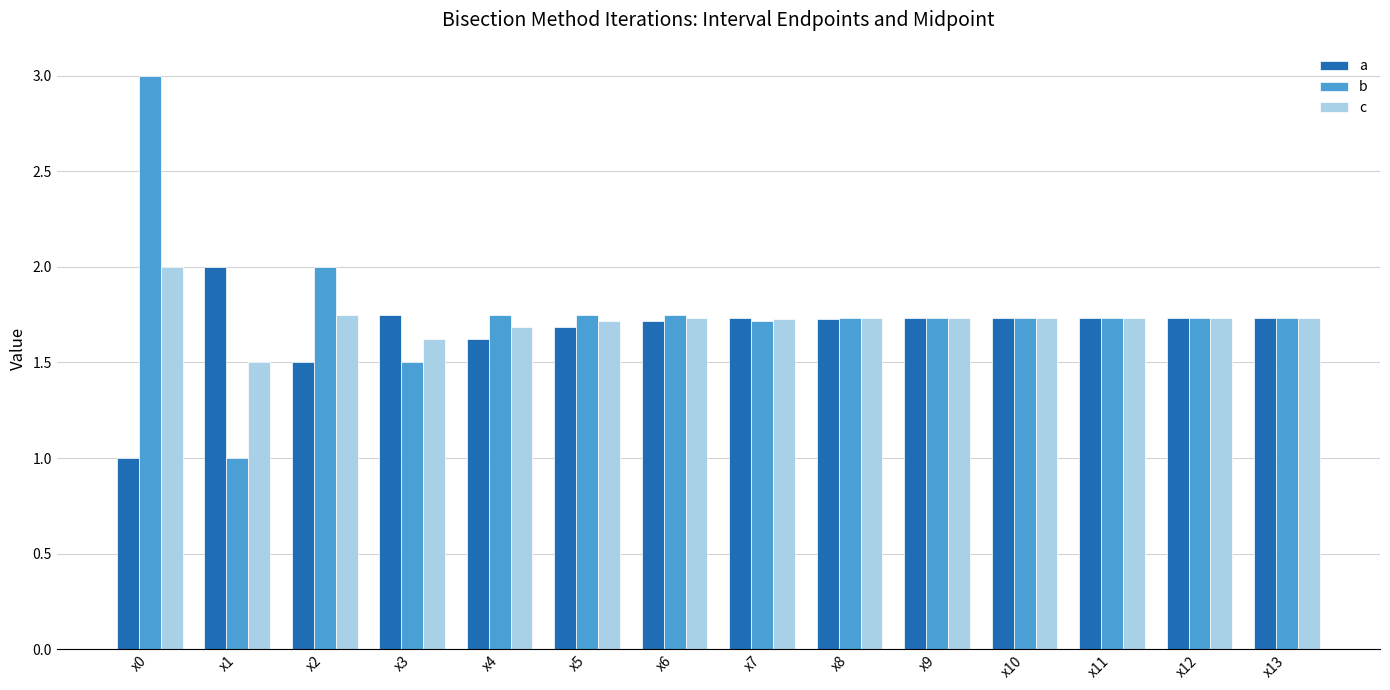

What is the maximum value shown in the chart?

3.0